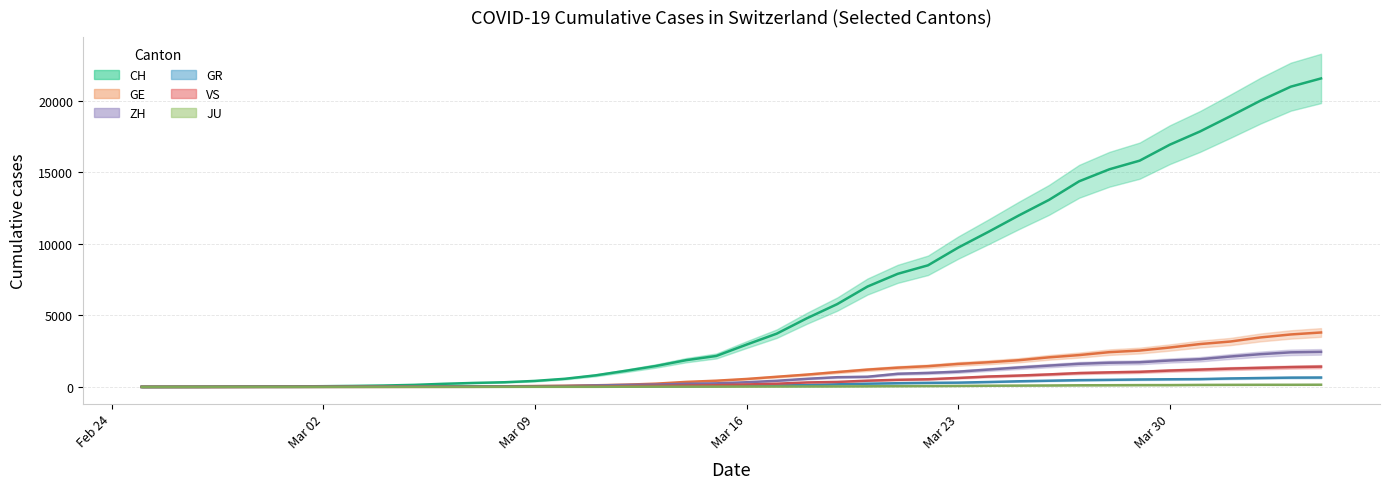

Reading left to right, what are all the values shown in this chart?

CH: 0	4	8	20	30	36	50	69	97	142	219	280	327	419	570	807	1125	1463	1869	2164	2958	3726	4805	5792	7019	7909	8503	9742	10845	11985	13076	14379	15220	15822	16942	17867	18930	20022	20998	21574
GE: 0	1	1	5	9	10	11	14	16	20	30	43	45	60	80	114	155	227	350	434	555	709	861	1039	1209	1347	1450	1607	1724	1865	2068	2226	2431	2542	2756	2998	3174	3461	3669	3807
ZH: 0	0	2	2	6	7	10	13	15	23	29	34	40	49	62	101	140	163	218	250	326	429	568	679	711	919	978	1067	1213	1358	1490	1617	1691	1723	1849	1937	2126	2290	2418	2451
GR: 0	2	2	6	6	6	9	9	12	14	16	17	18	18	22	31	43	53	56	71	84	101	128	182	226	258	284	300	343	393	433	474	495	519	535	547	592	622	649	657
VS: 0	0	0	1	1	2	3	3	4	5	6	7	12	17	22	30	53	76	98	115	172	225	312	349	436	498	535	628	728	793	874	968	1017	1055	1144	1211	1282	1334	1385	1418
JU: 0	0	1	1	1	1	1	2	2	4	4	5	5	7	7	7	12	17	18	19	25	29	32	36	44	54	61	69	82	92	100	114	119	127	128	140	145	149	149	154